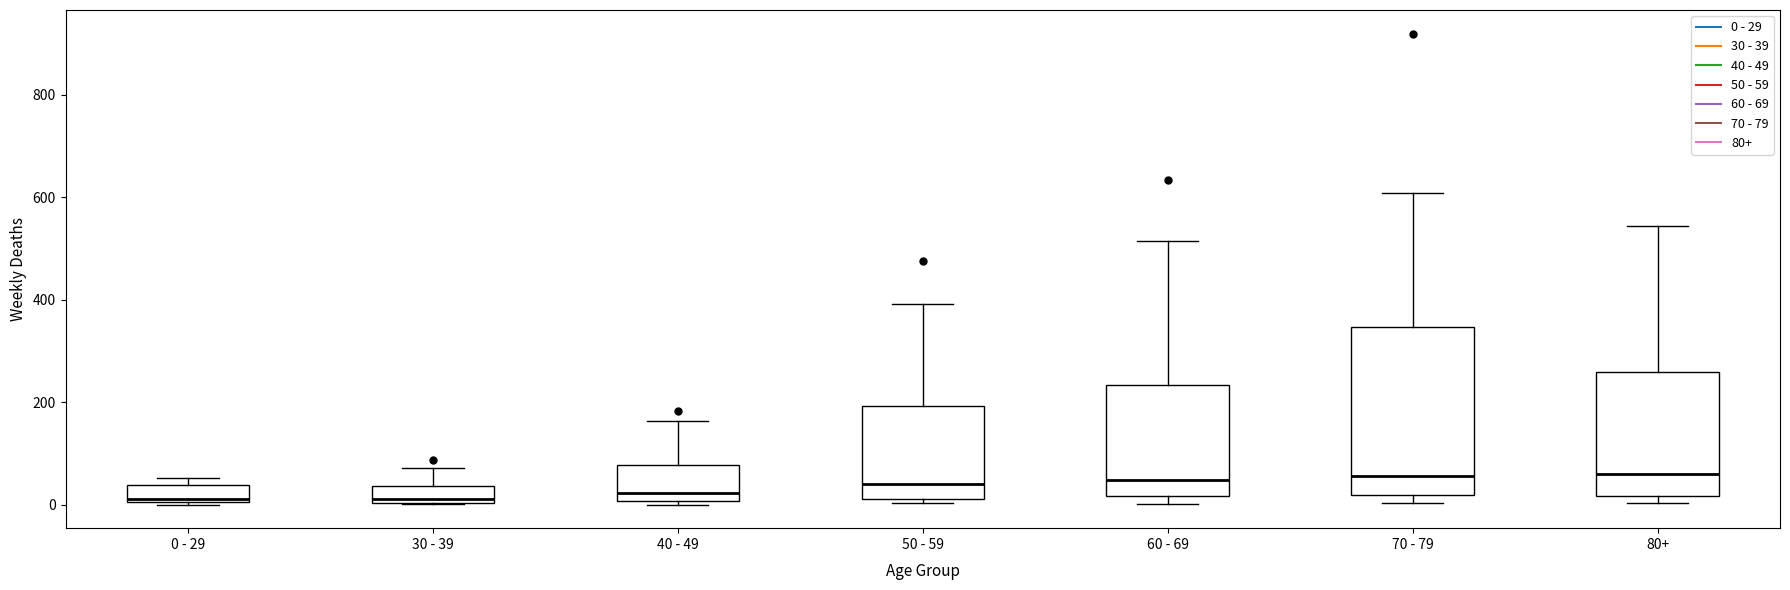

Comparing the boxes themselves (not the whiskers), which one is the tallest?

70 - 79